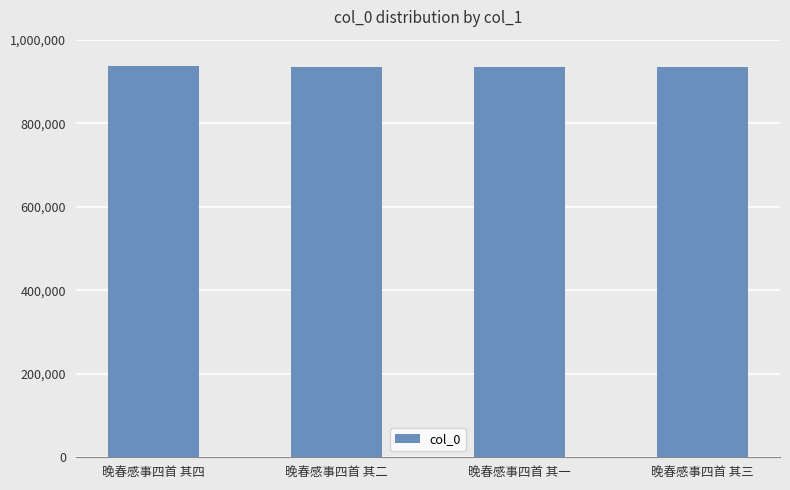

Does the chart contain any negative values?

No